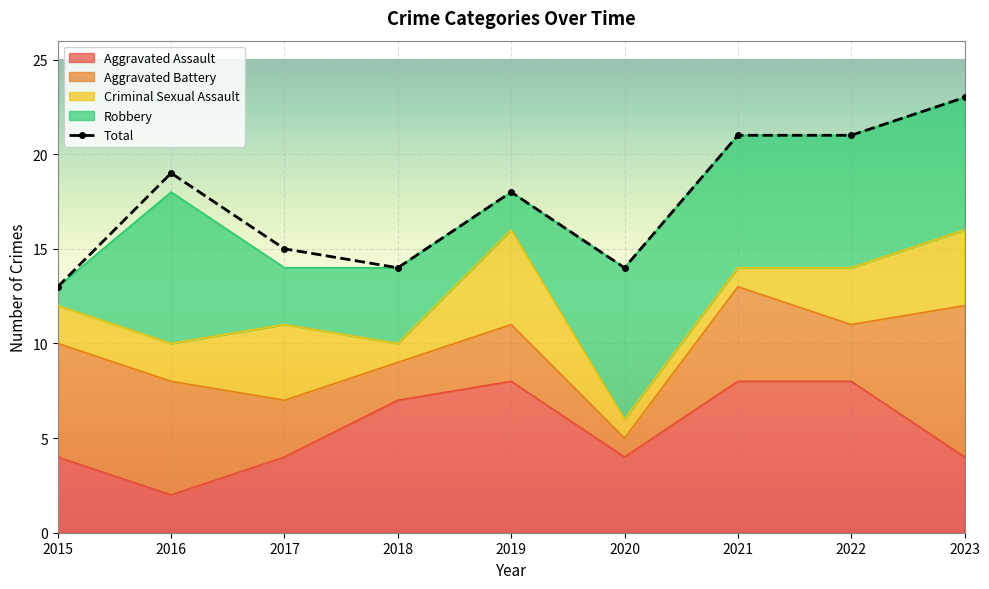

What is the sum of all Total values?

158